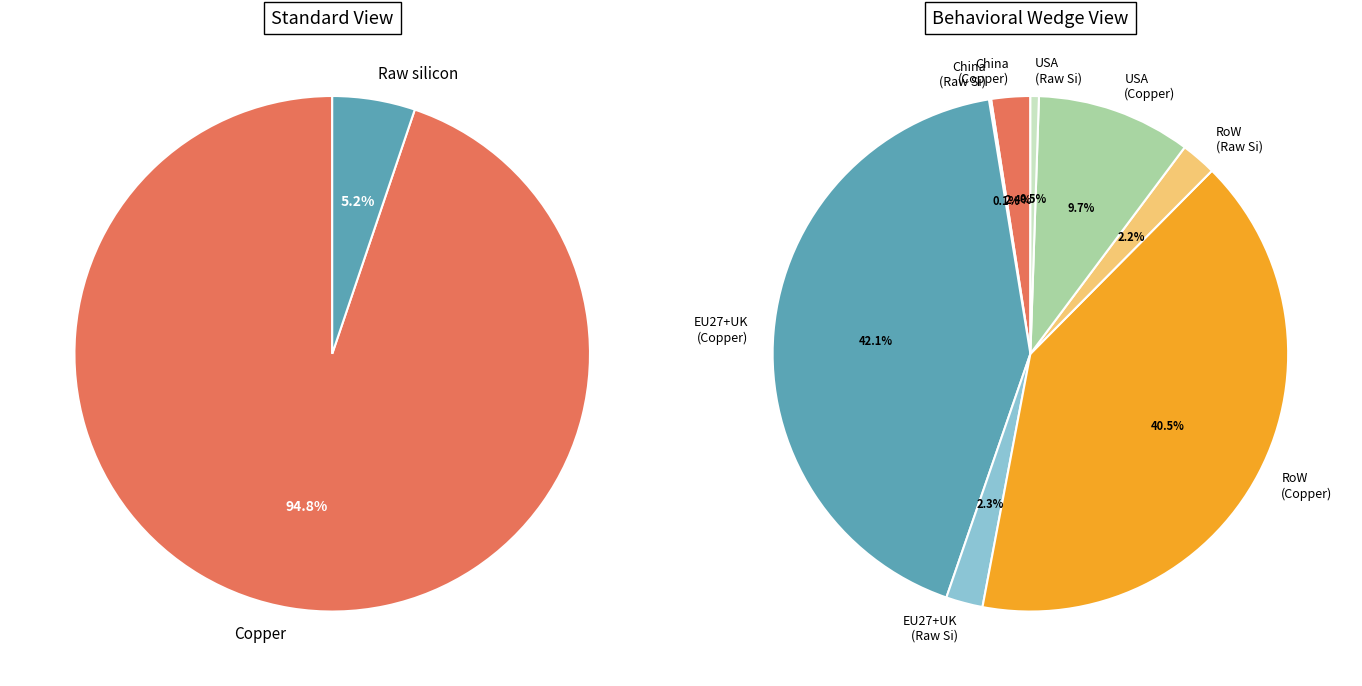

Is Raw silicon (EU27+UK) the majority of the pie?

No